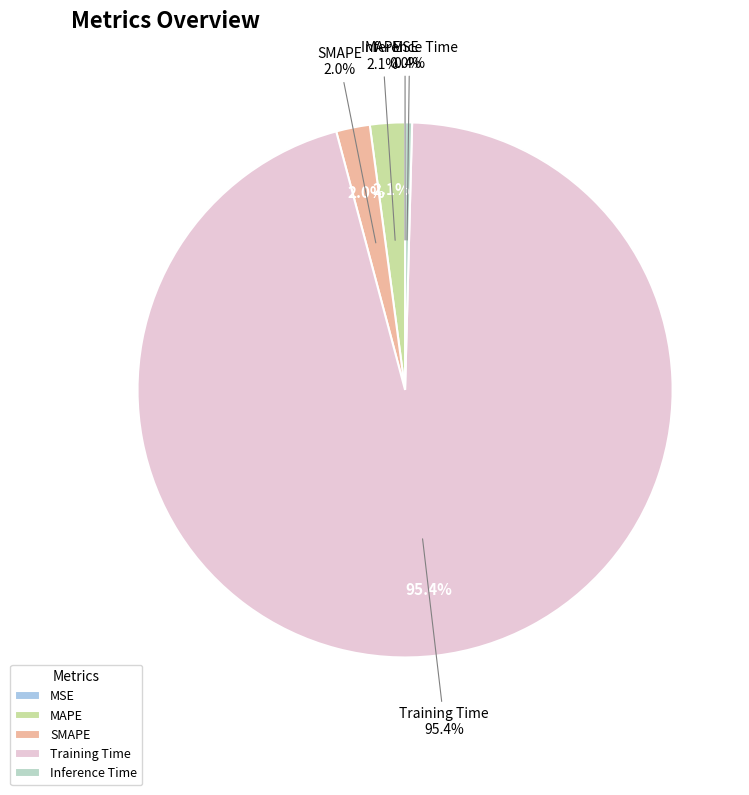

Count the number of slices in the pie.

5